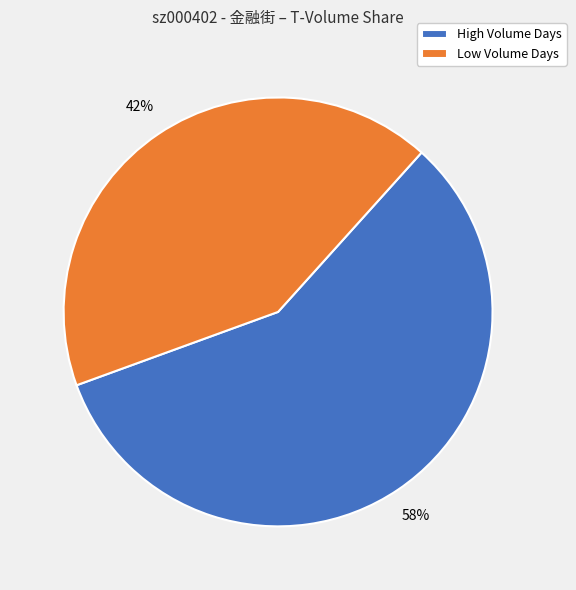

To the nearest percent, what is the difference between the largest and smallest slice percentages?

16%